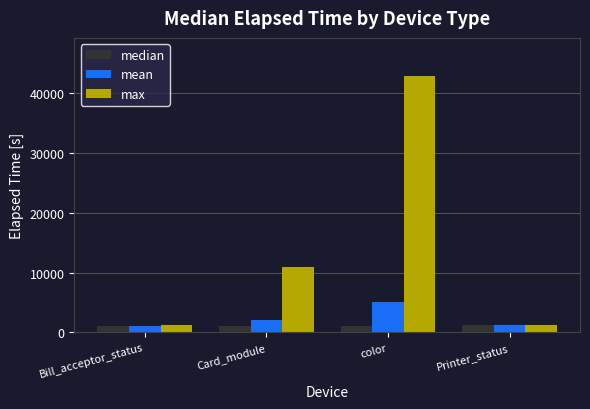

What is the total value across all series at Bill_acceptor_status?

3442.0